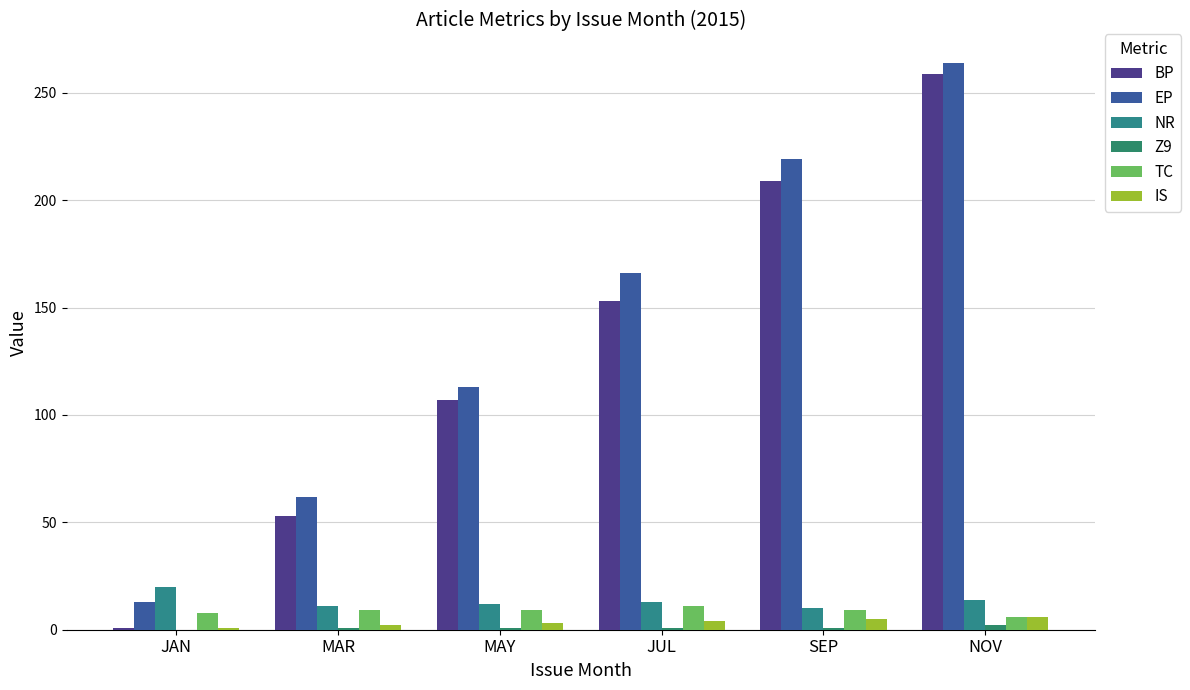

Which series has the largest total across all categories?

EP